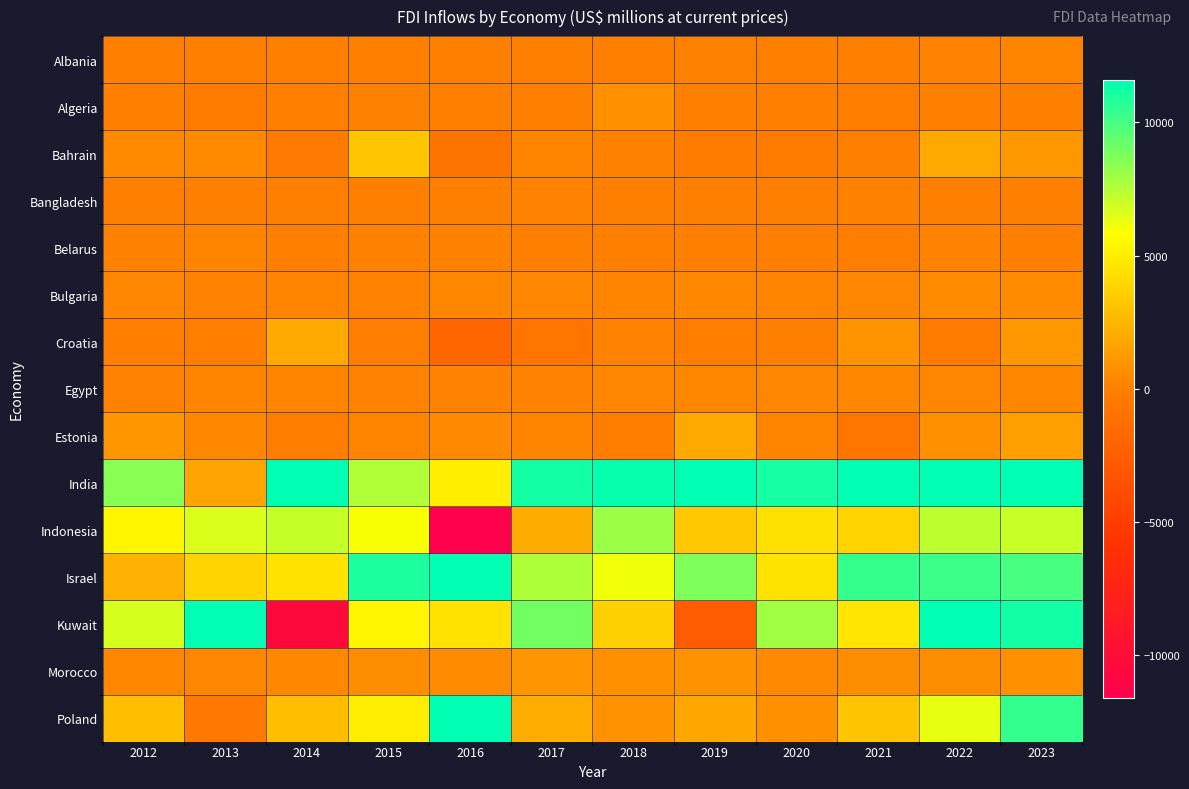

Which category has the lowest value across all series?

2016